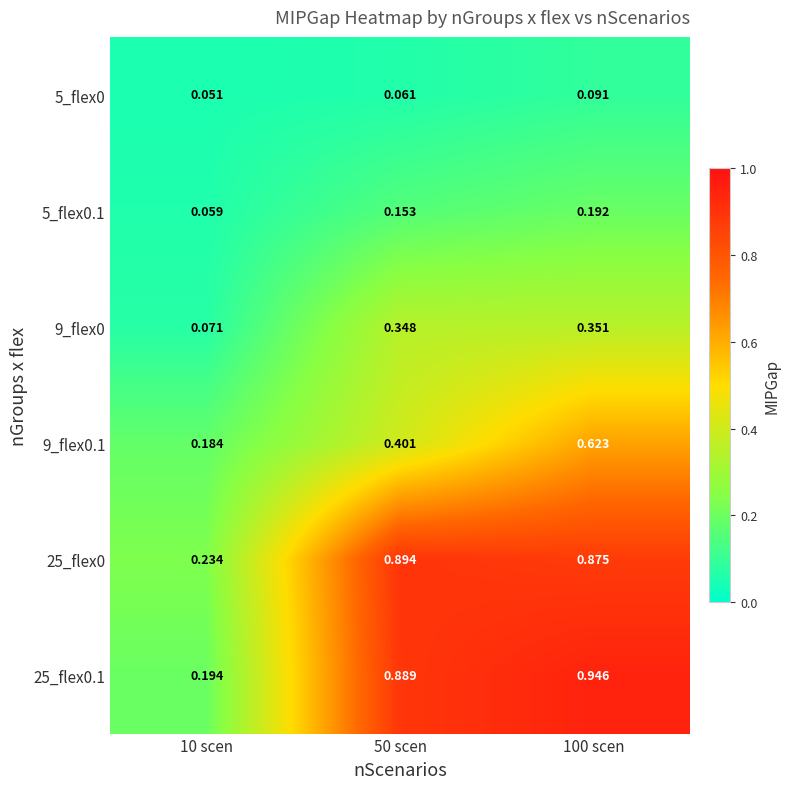

Is the value of 25_flex0 at 100 scen greater than the value of 9_flex0 at 10 scen?

Yes